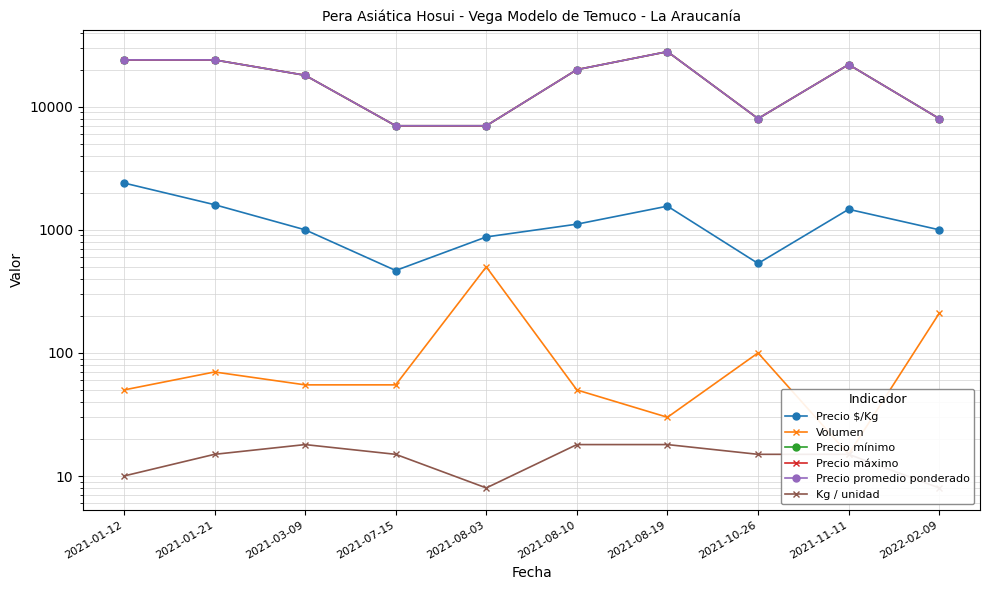

Where is the first local minimum for Precio promedio ponderado?

2021-10-26